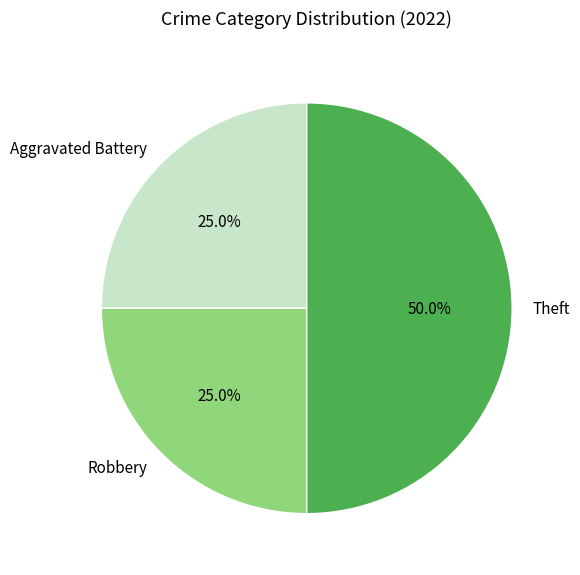

Combined, what portion of the pie is Robbery and Aggravated Battery?

50.0%